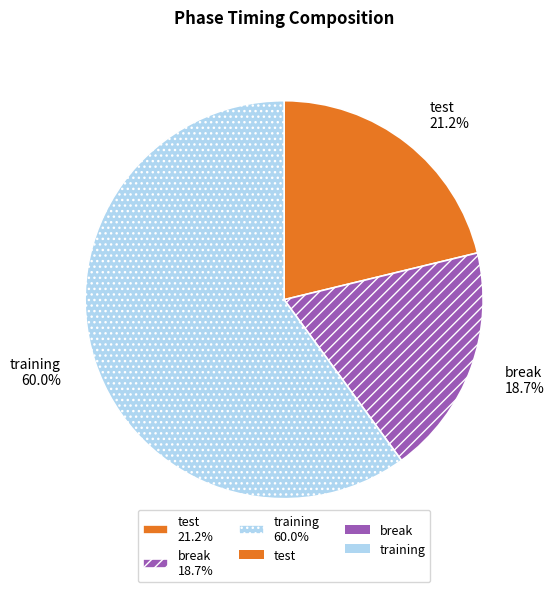

To the nearest percent, what is the average slice percentage?

33%